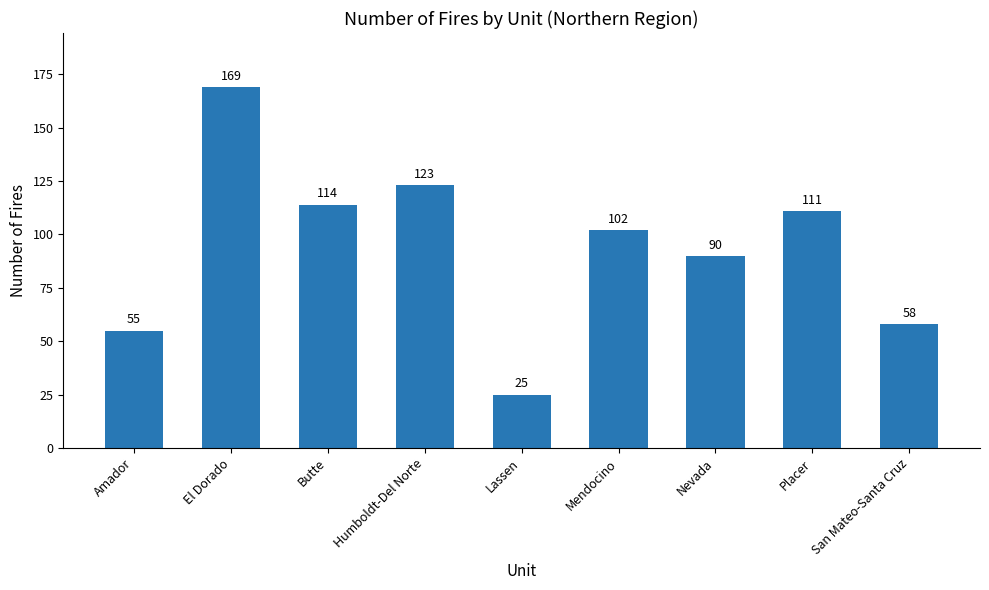

What is the change in value from Mendocino to Placer?

+9